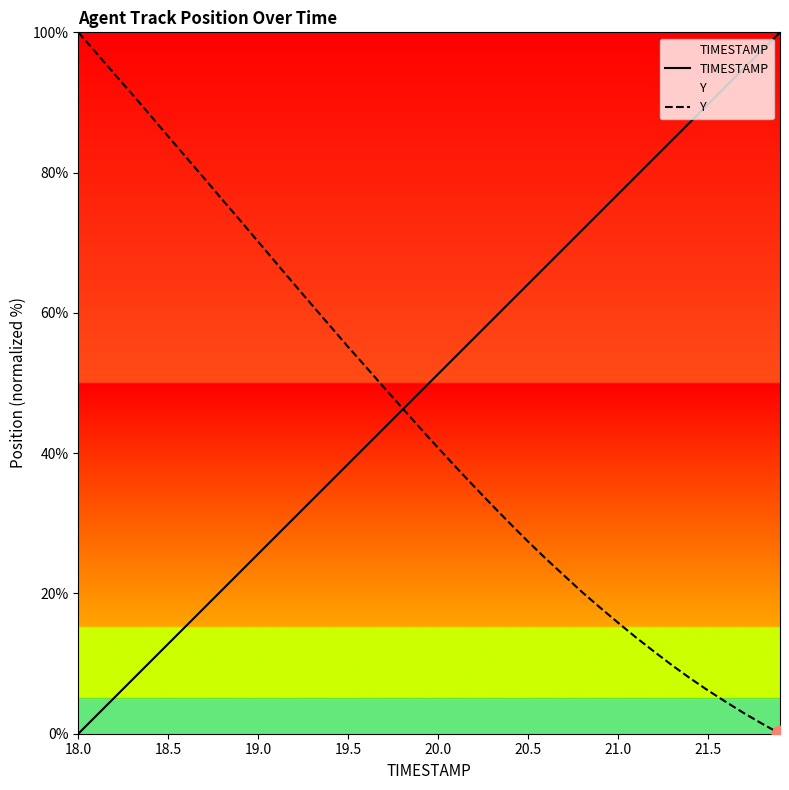

At 18.0, list the series in order from smallest to largest.

TIMESTAMP, Y